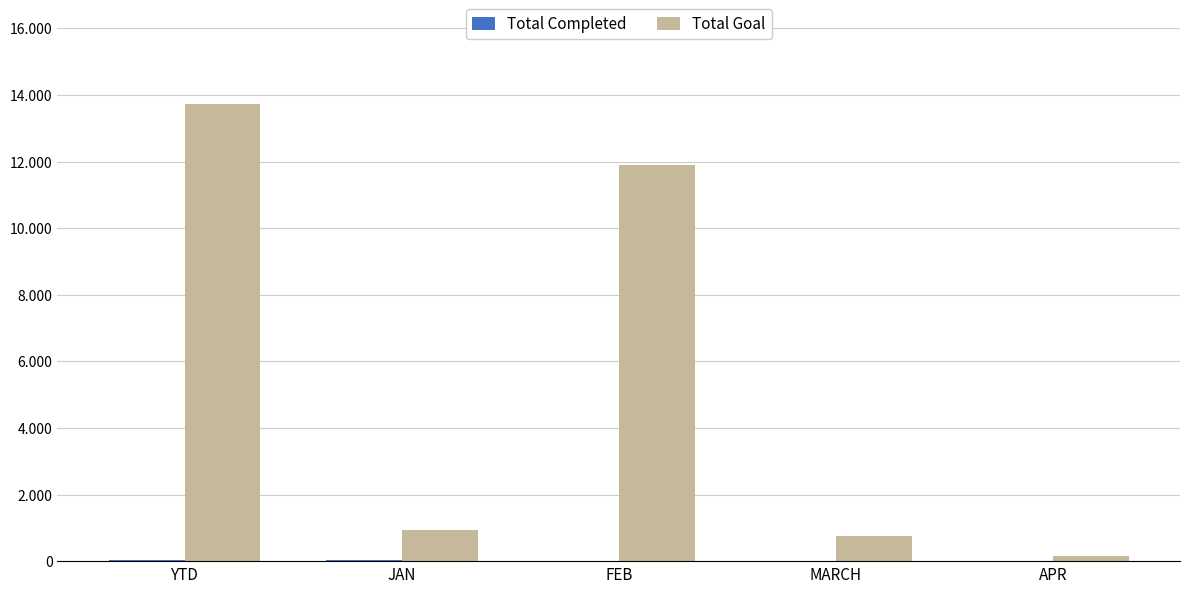

Rank the series by their average value, from lowest to highest.

Total Completed, Total Goal